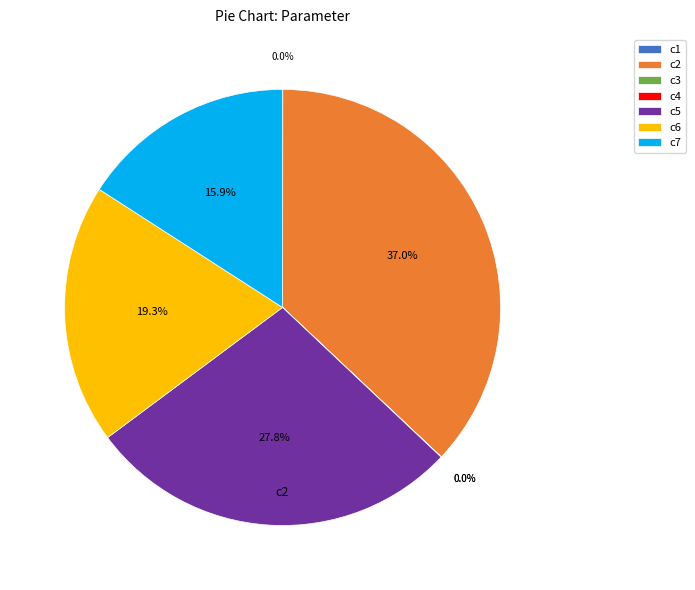

What is the total percentage of c5 and c3?

27.8%